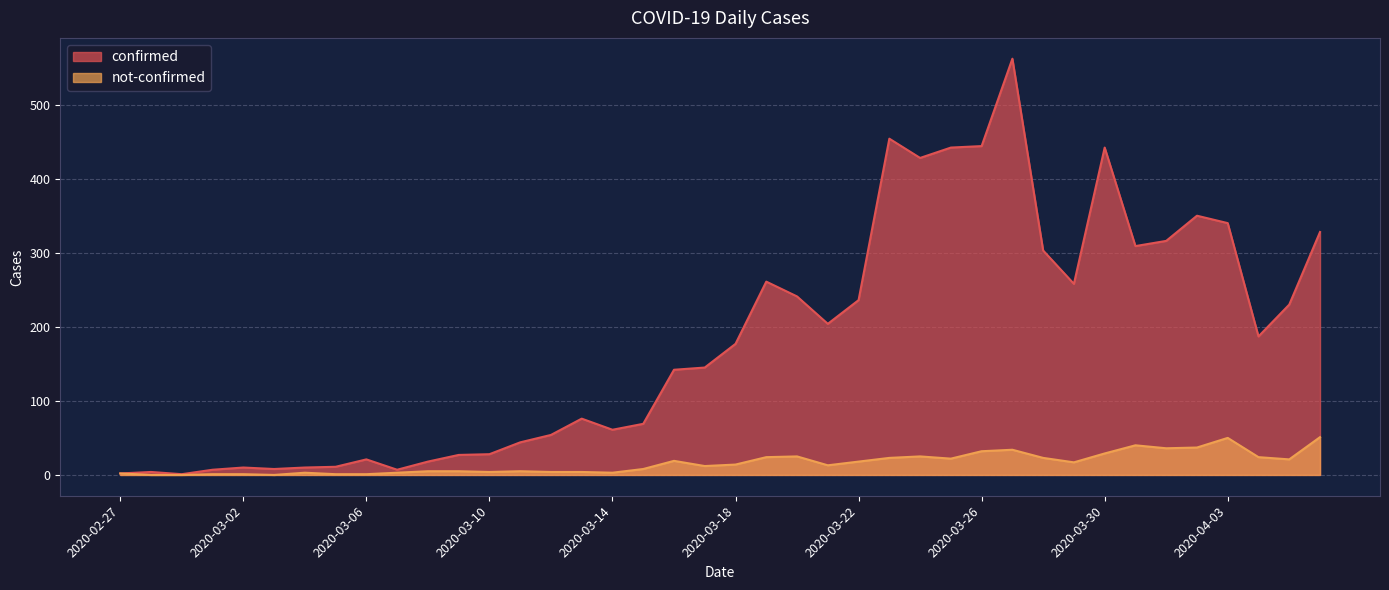

Which series has the largest total across all categories?

confirmed